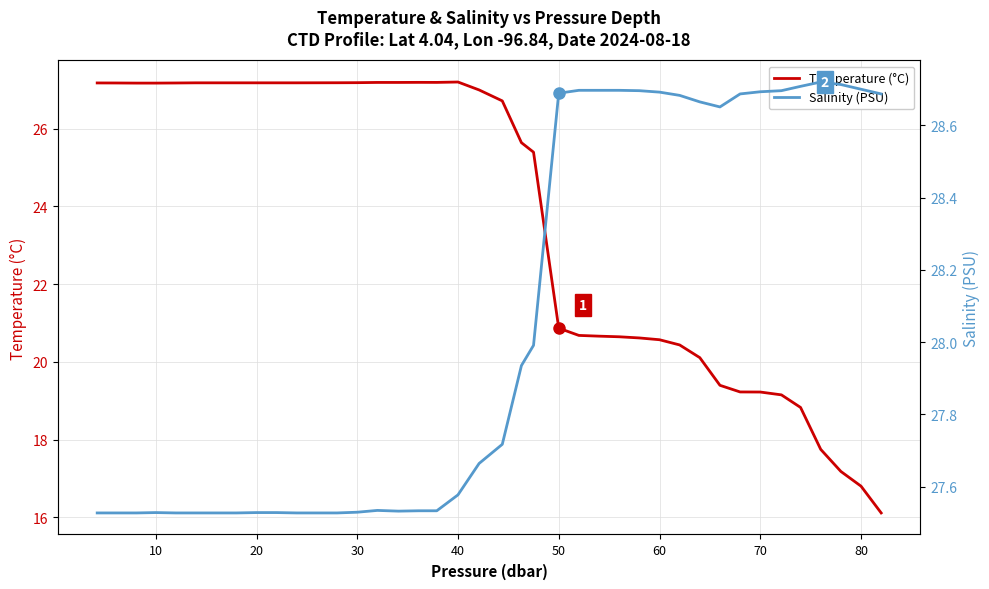

True or false: Salinity (PSU) and Temperature (°C) cross at least once.

False